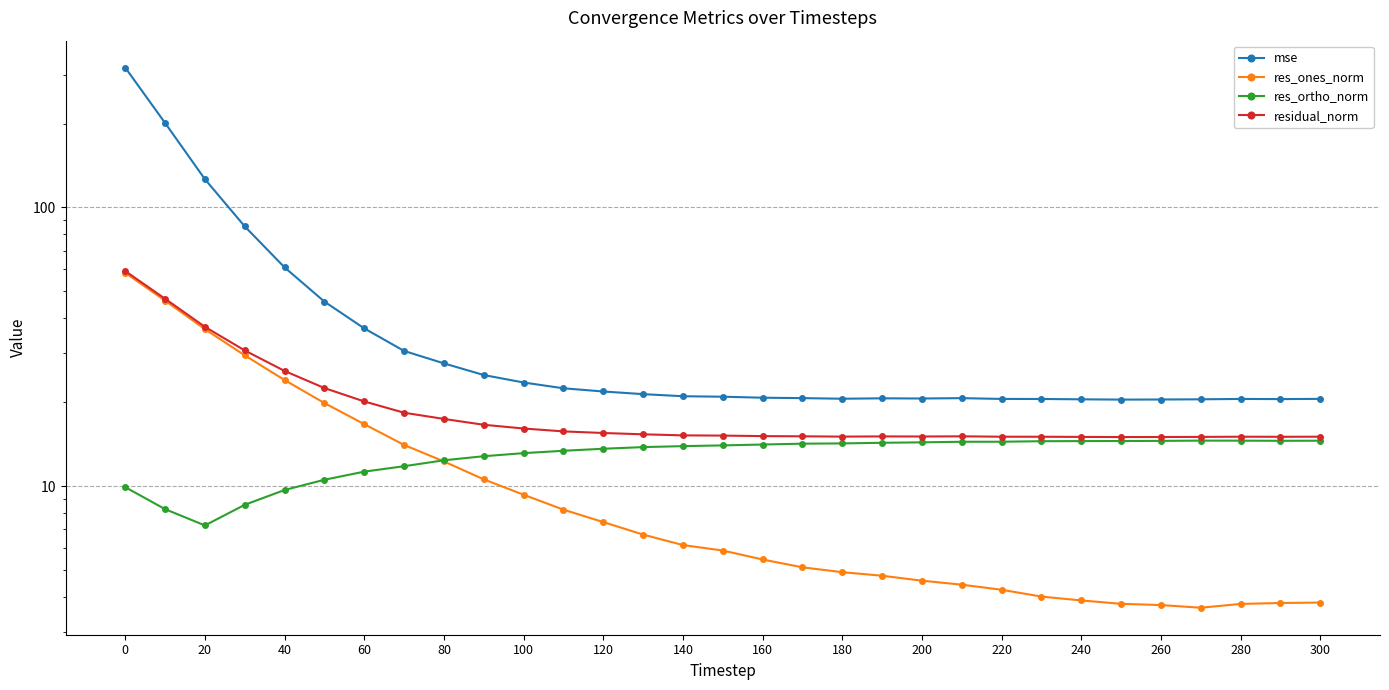

What is the maximum value for res_ones_norm?

58.3